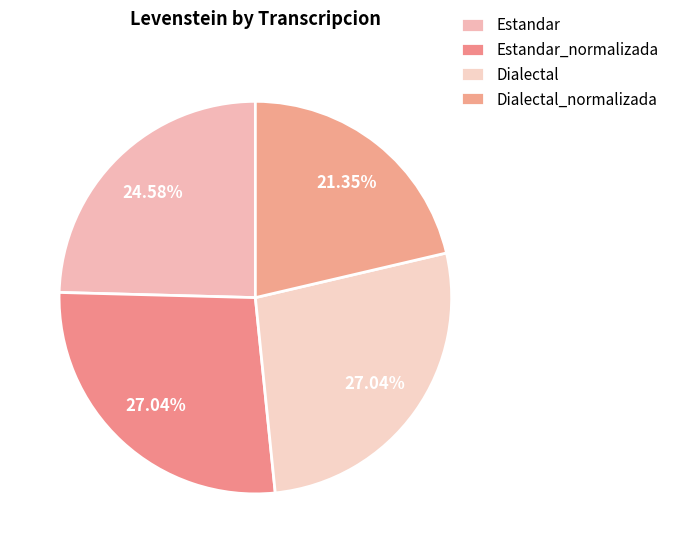

To the nearest percent, what portion does Dialectal_normalizada represent?

21%